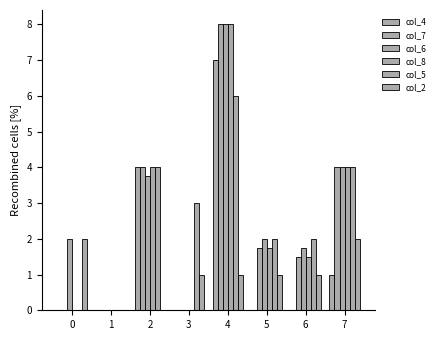

Which category has the highest value in the col_5 series?

4